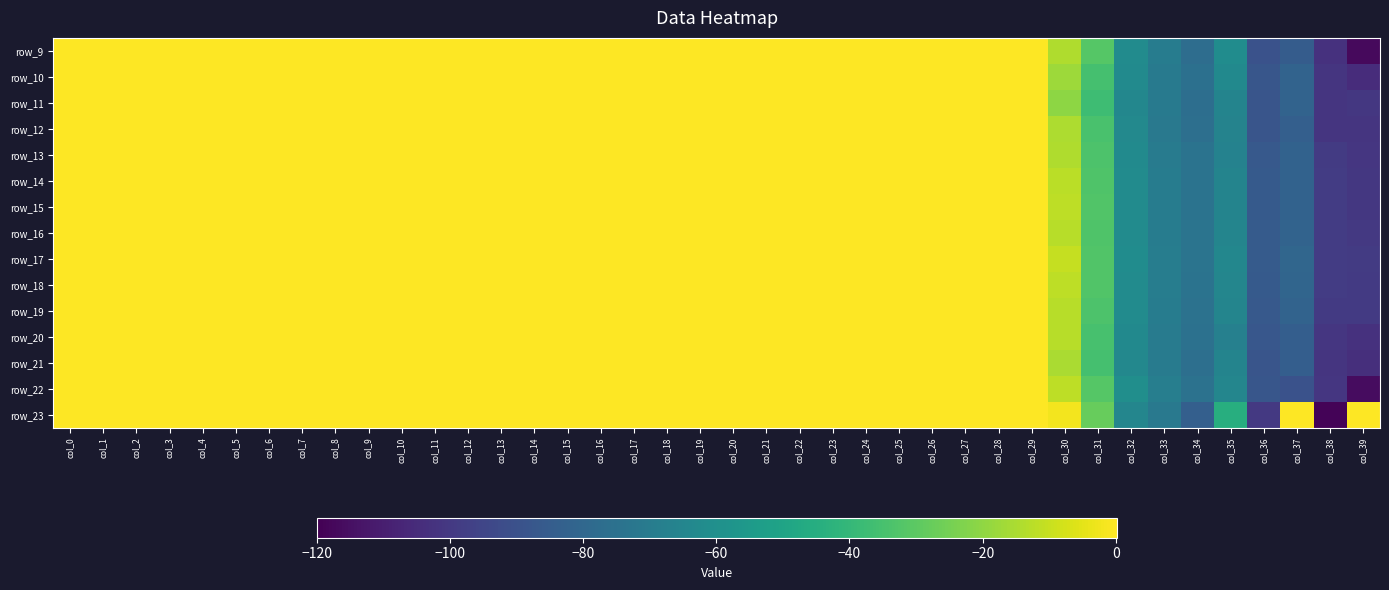

What is the maximum value shown in the chart?

179.5